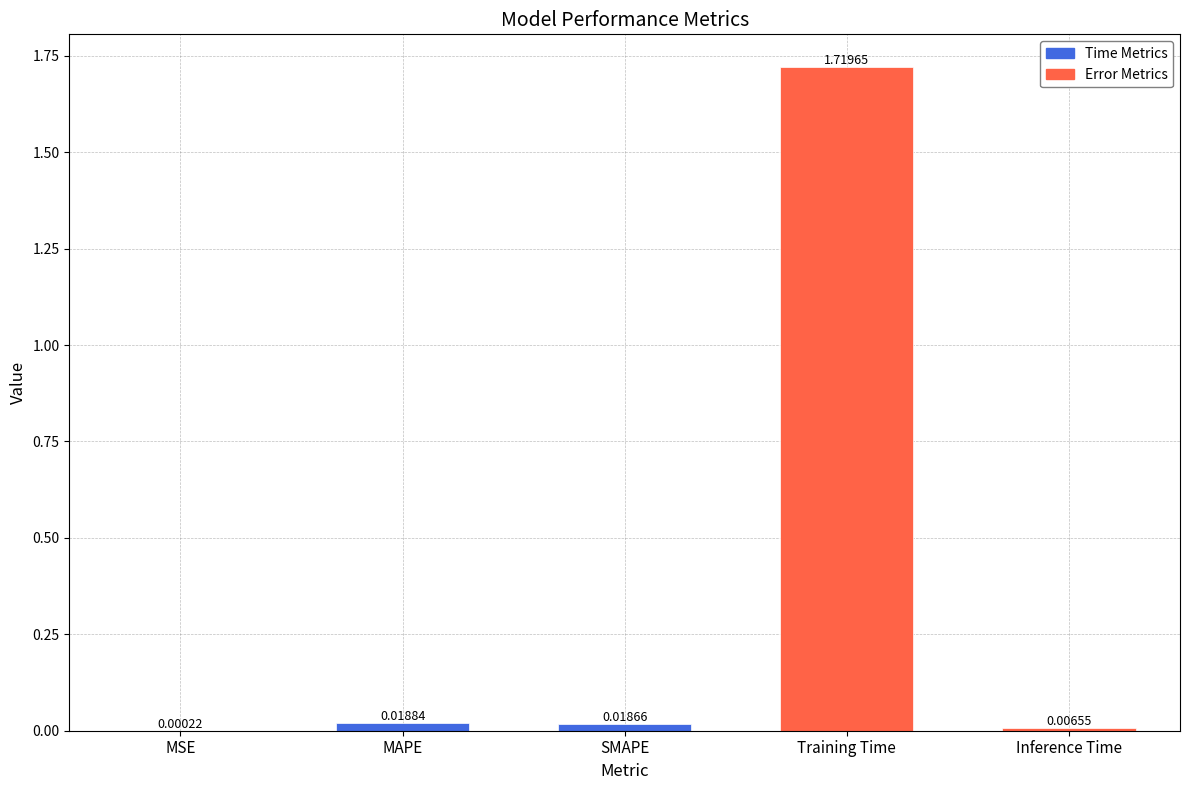

What is the change in value from MAPE to Training Time?

+1.7